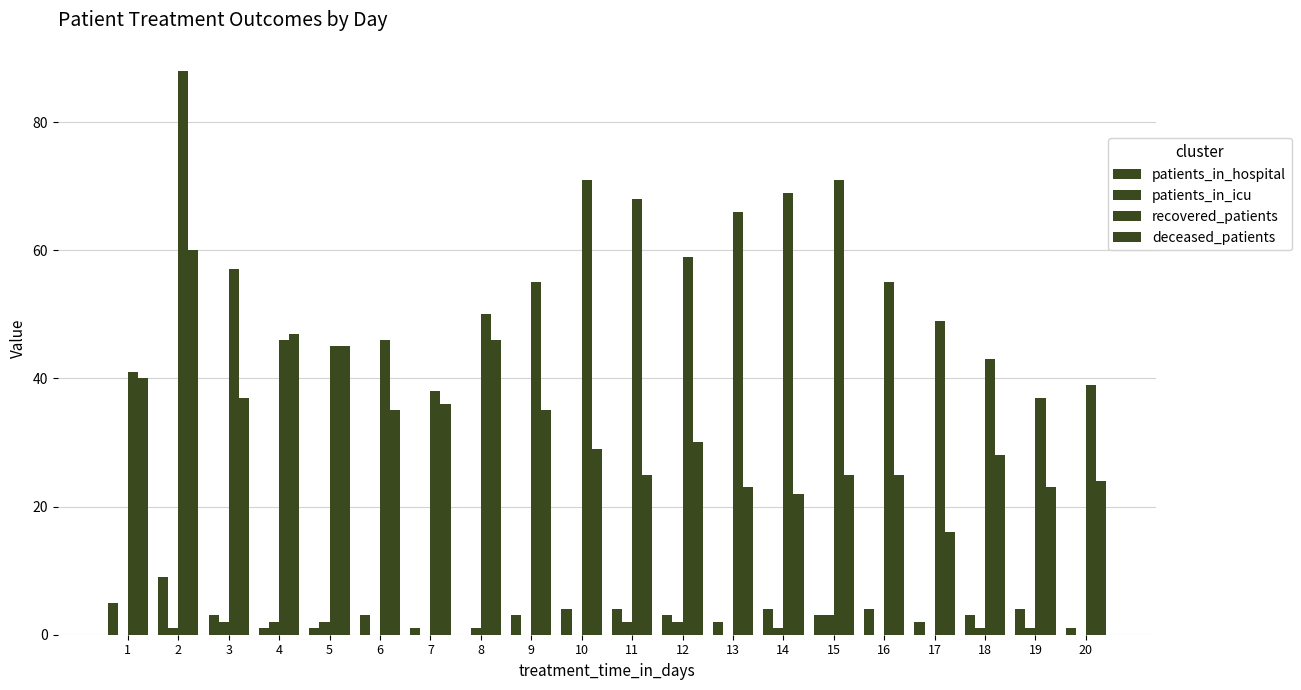

Rank the categories by patients_in_icu value from lowest to highest.

1, 6, 7, 9, 10, 13, 16, 17, 20, 2, 8, 14, 18, 19, 3, 4, 5, 11, 12, 15